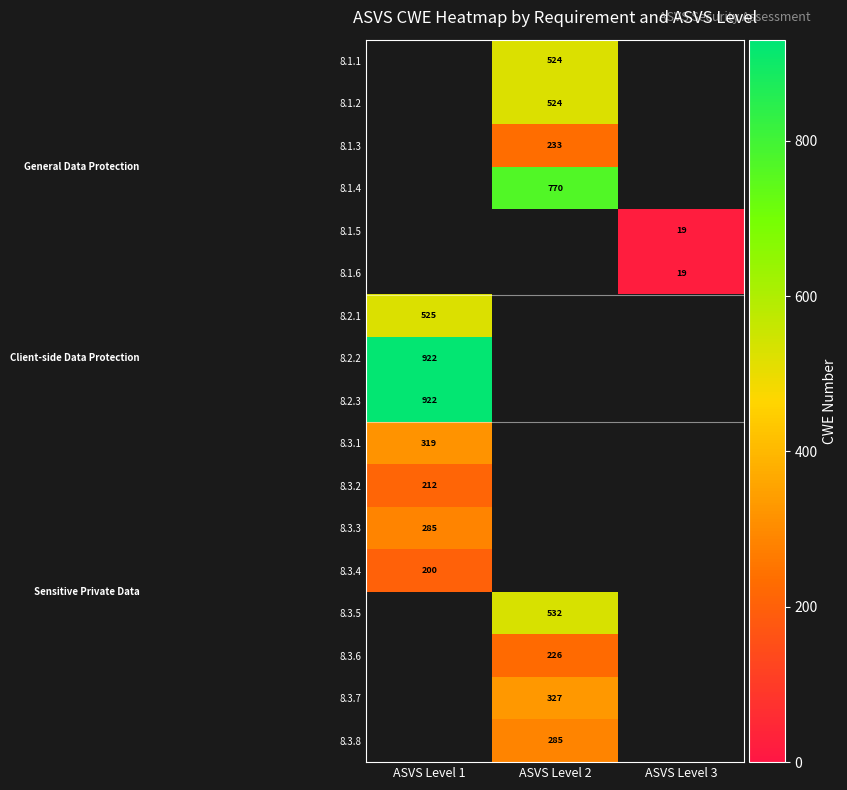

True or false: 8.2.1 has a value of 914 at ASVS Level 1.

False